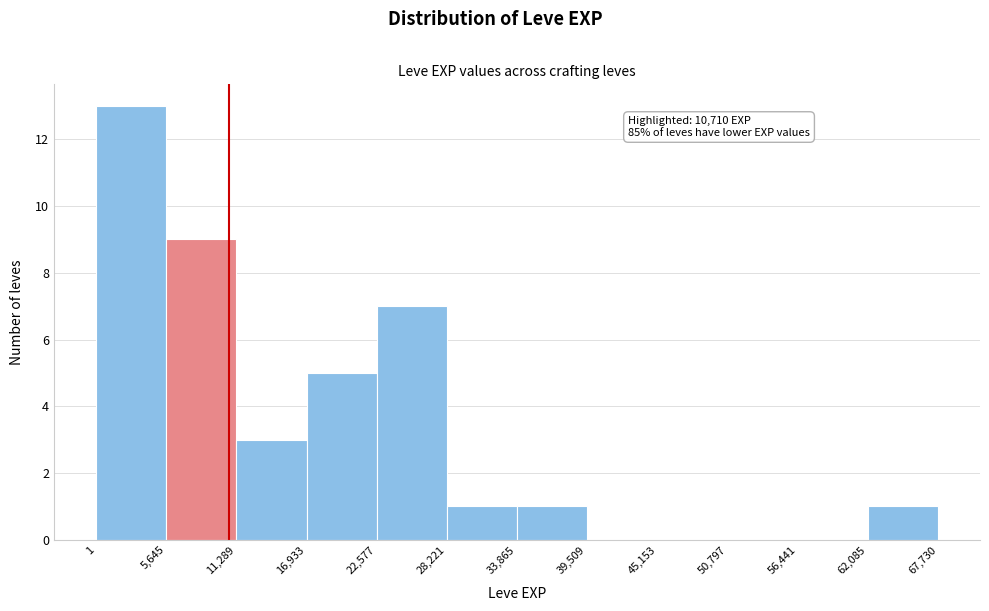

Which range on the x-axis has the tallest bar?

1 to 5,645